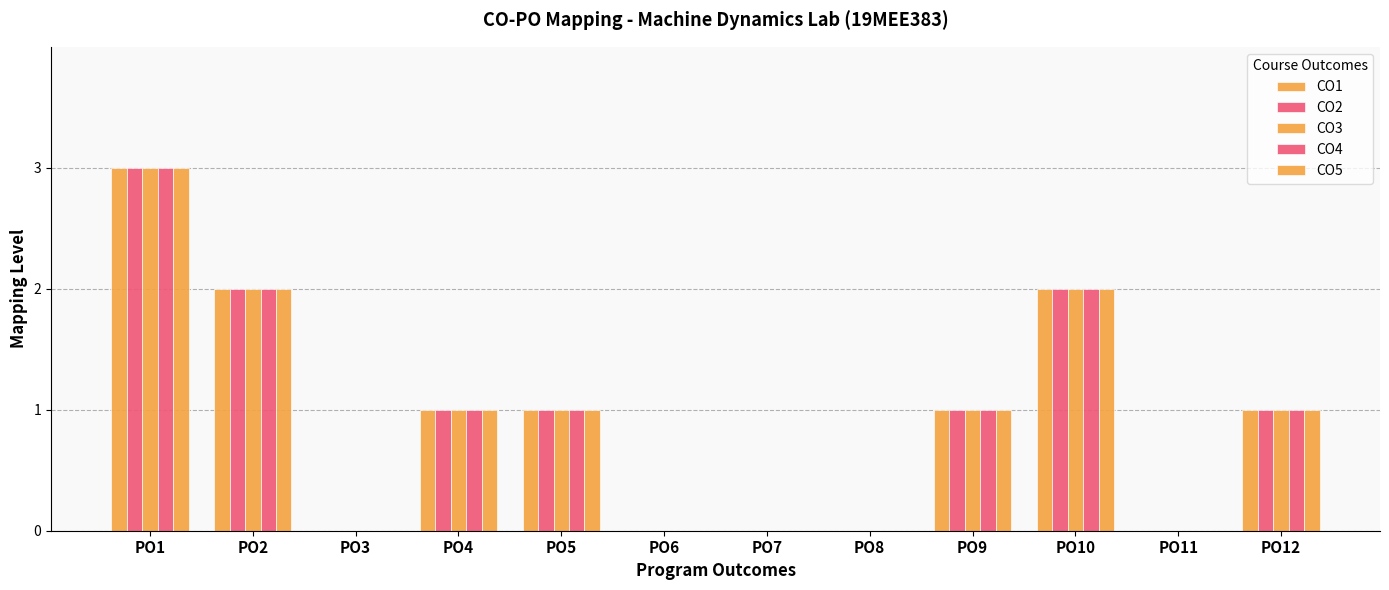

How many categories are shown in the chart?

12